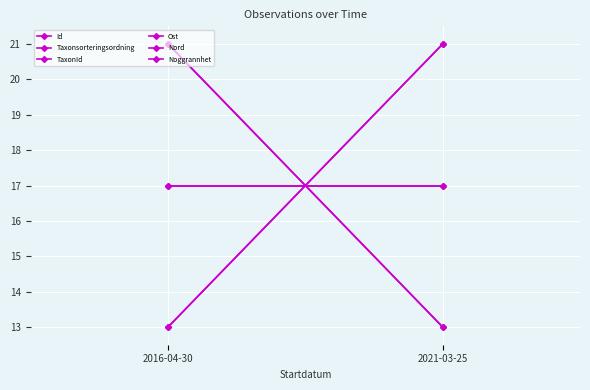

Read the Taxonsorteringsordning value at 2021-03-25.

17